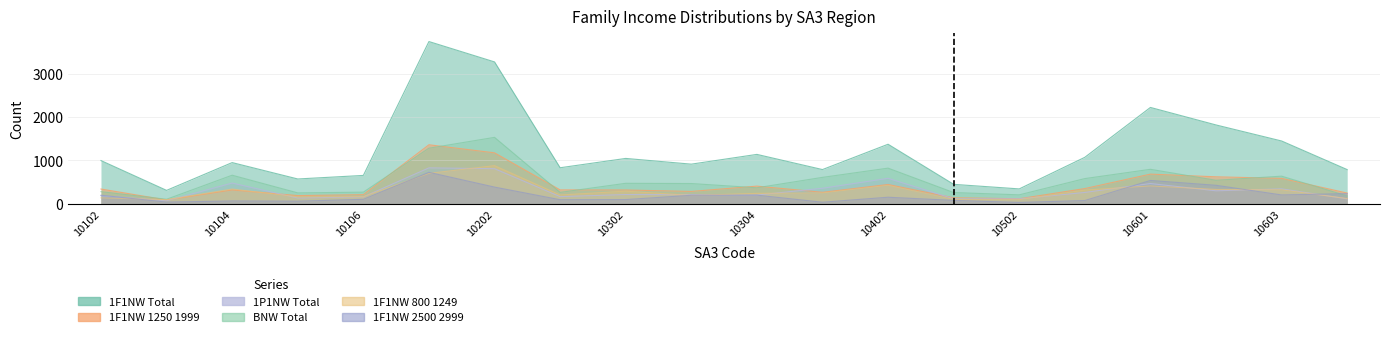

True or false: C11_CF_1F1NW_1250_1999 and C11_CF_1F1NW_2500_2999 cross at least once.

False